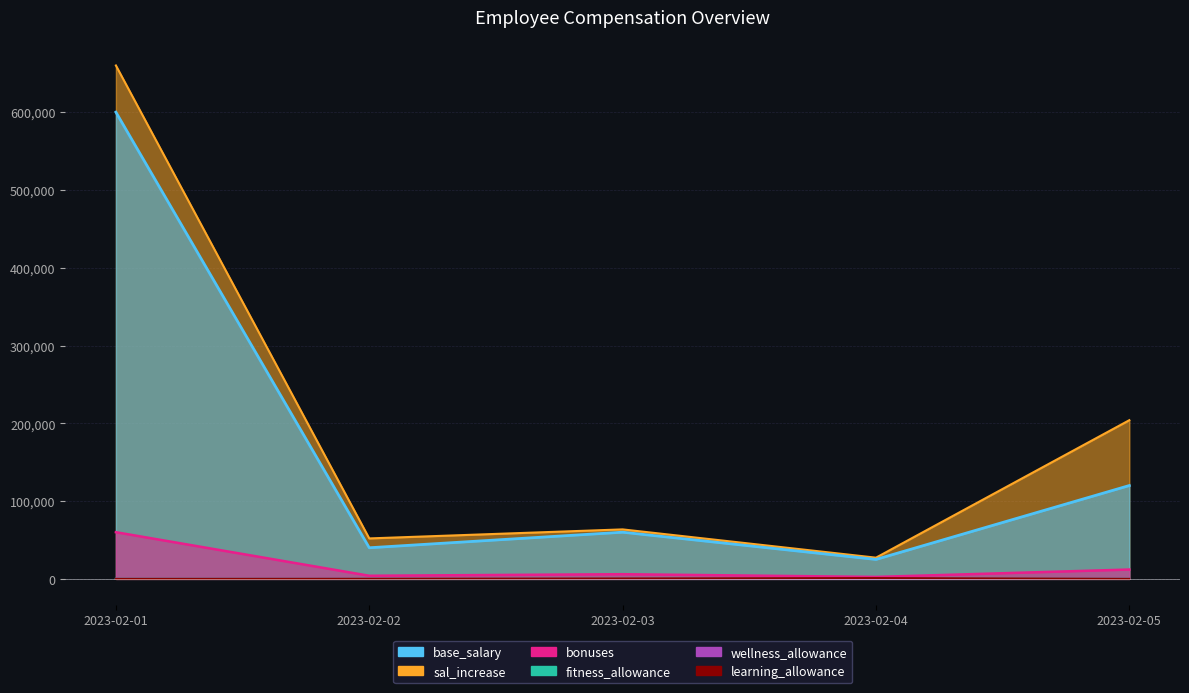

At which category is the sum across all series the highest?

2023-02-01